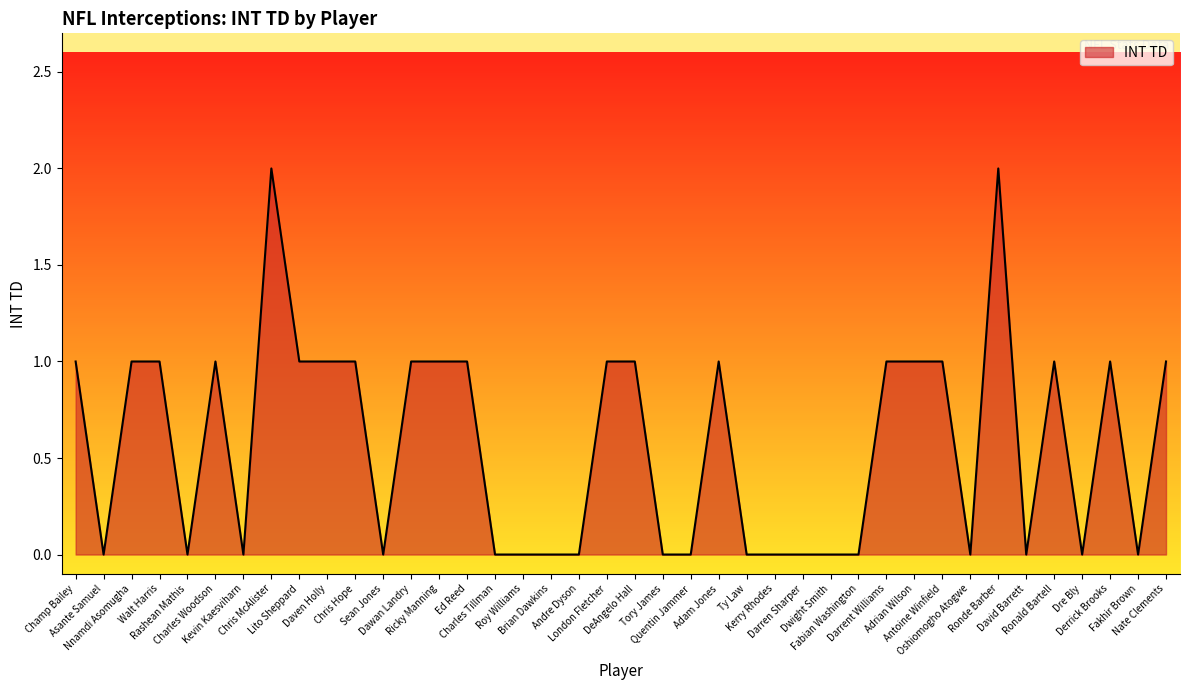

At which category does the data reach its first local valley?

Asante Samuel